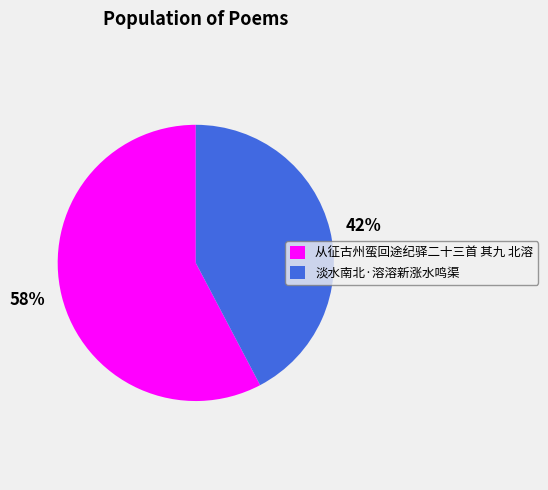

Between 淡水南北·溶溶新涨水鸣渠 and 从征古州蛮回途纪驿二十三首 其九 北溶, which is larger?

从征古州蛮回途纪驿二十三首 其九 北溶